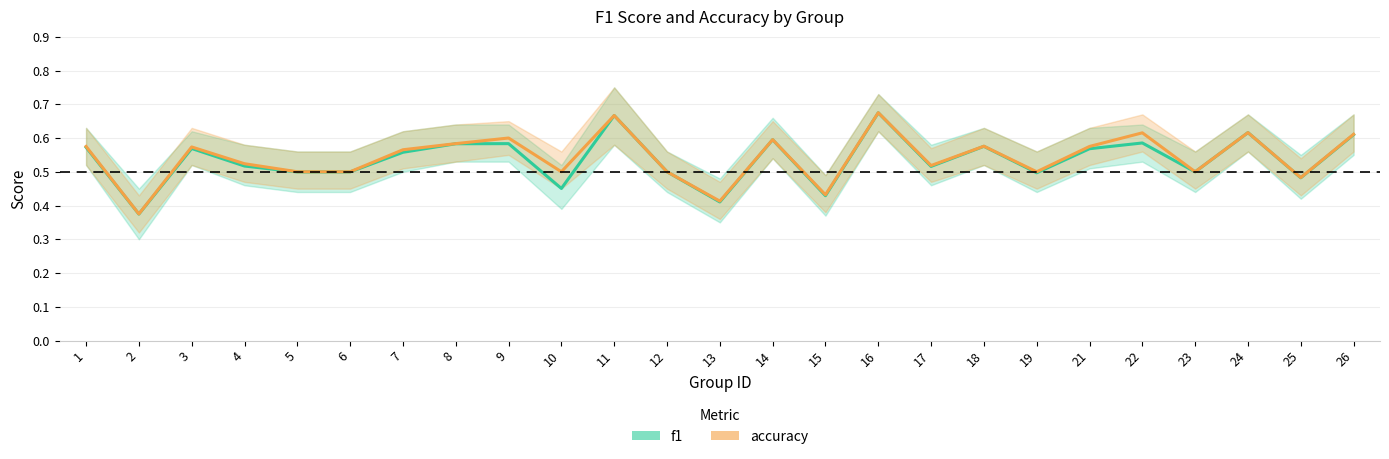

Is the value of accuracy at 3 greater than the value of f1 at 6?

Yes